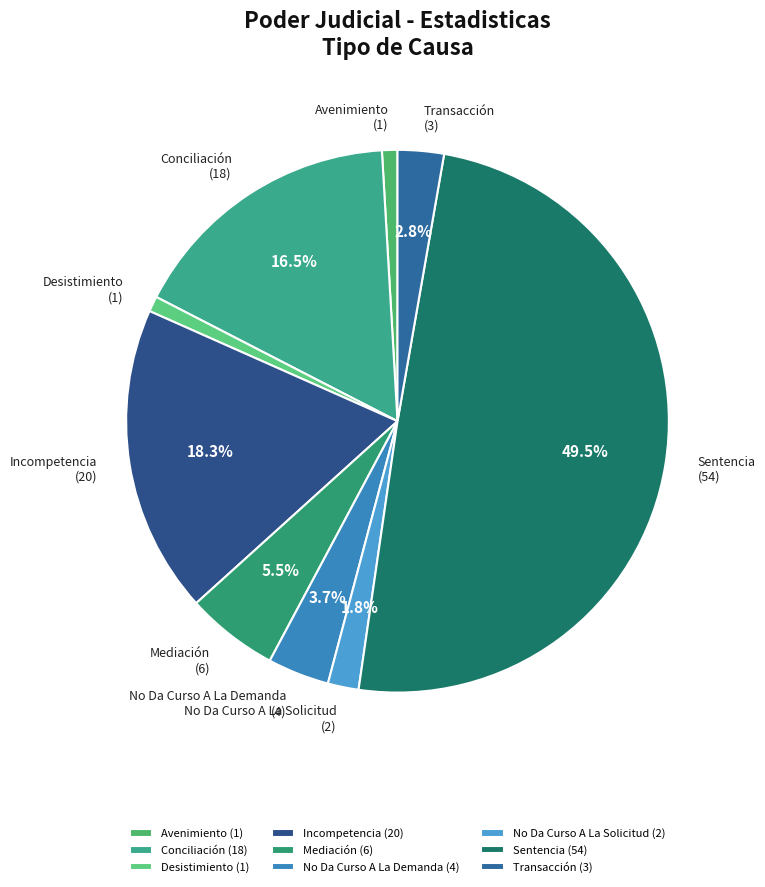

How many slices are in this pie chart?

9